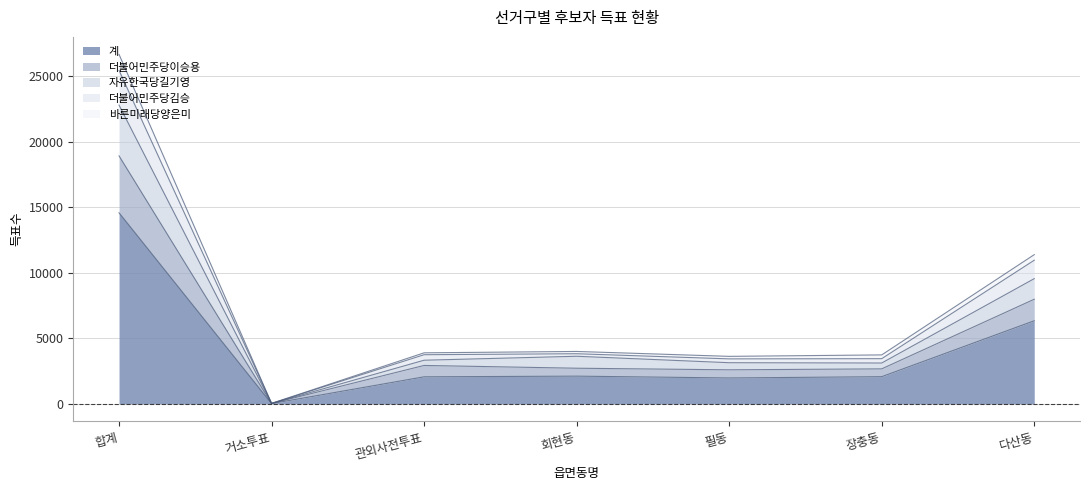

Which category has the highest value in the 계 series?

합계